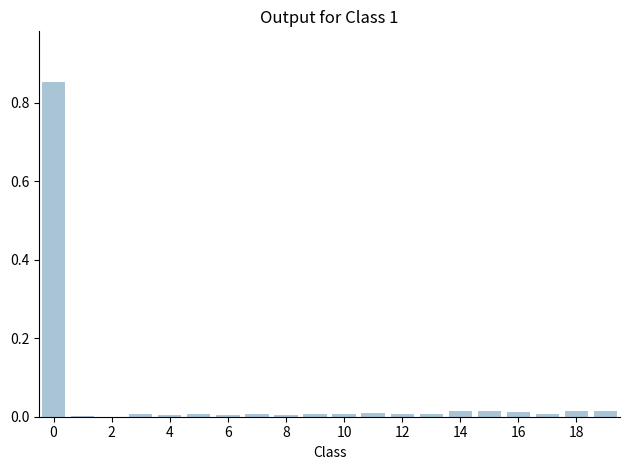

The value at 10 is 0.0. True or false?

True